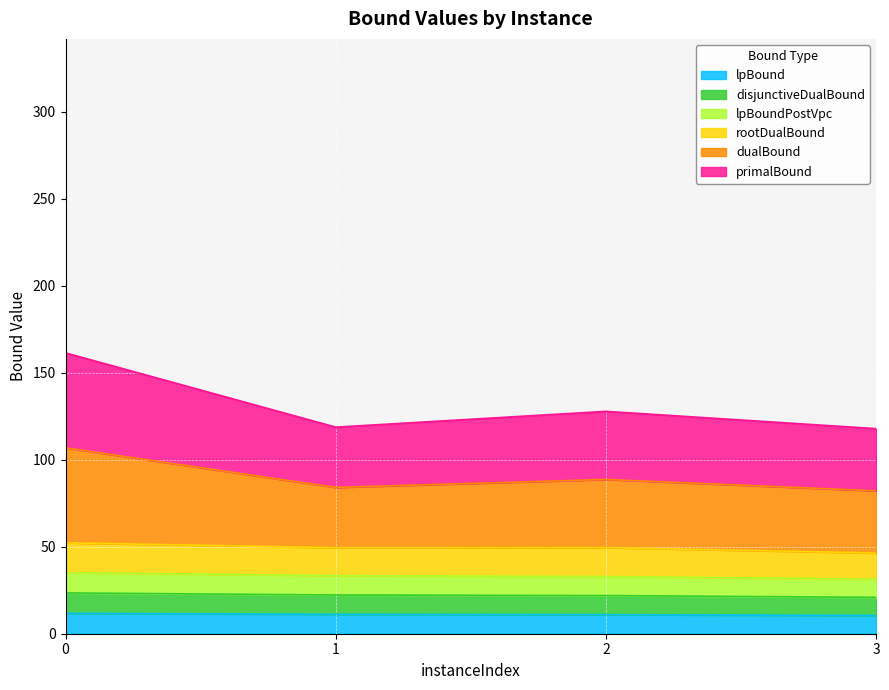

Which category has the lowest value in the lpBoundPostVpc series?

3